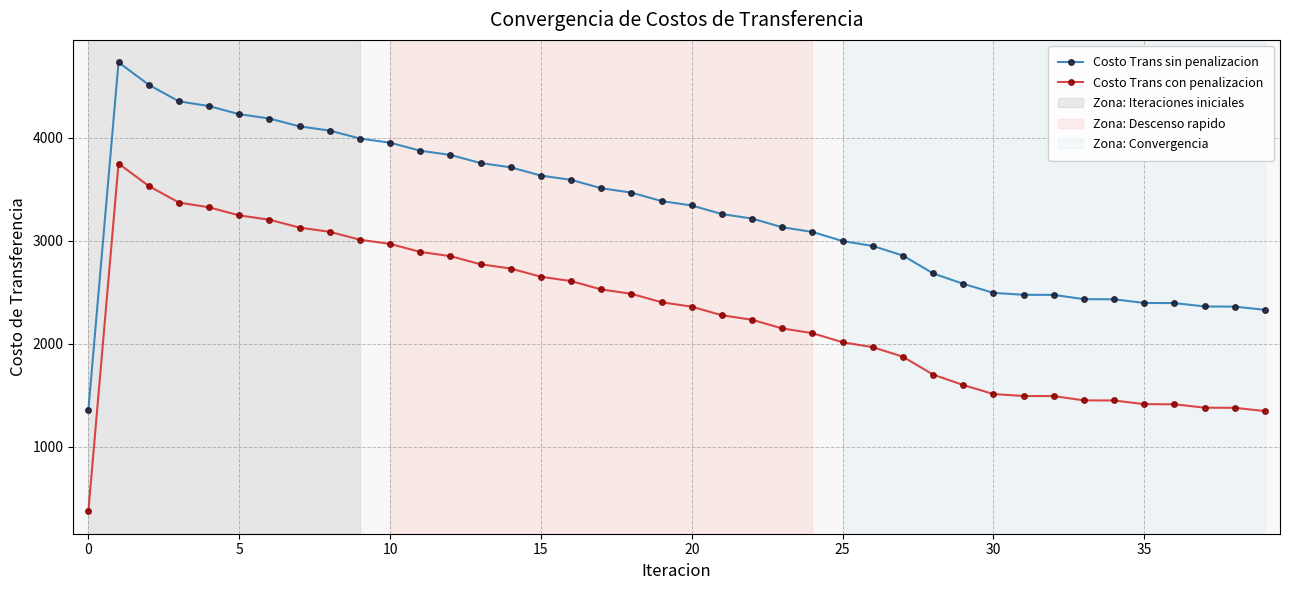

True or false: Costo Trans sin penalizacion and Costo Trans con penalizacion cross at least once.

False